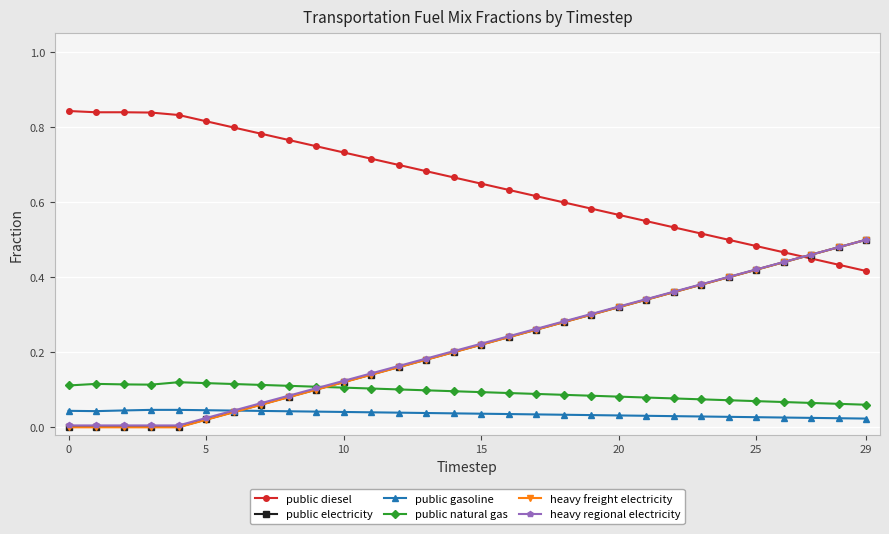

How many series are shown in this chart?

6